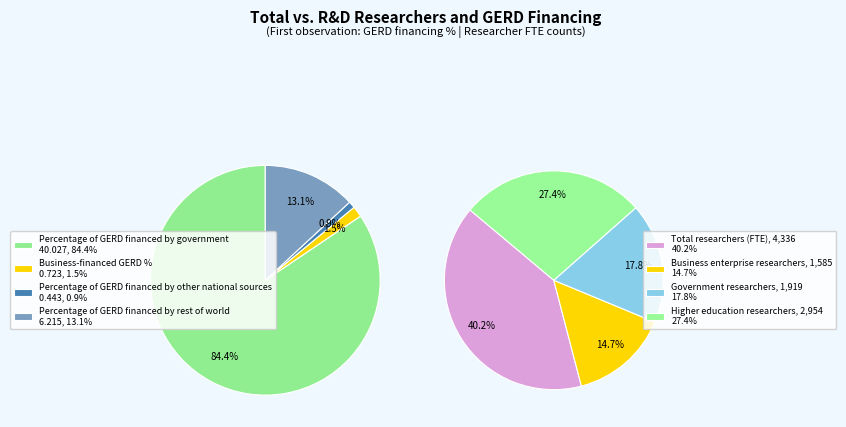

Is there a majority slice in this chart?

Yes